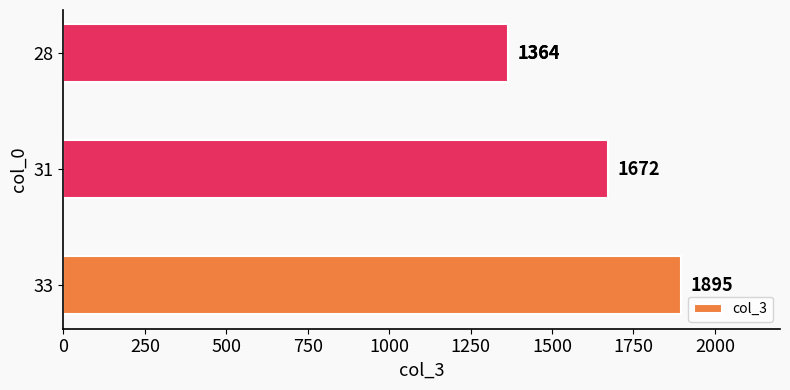

Read the value at 33.

1895